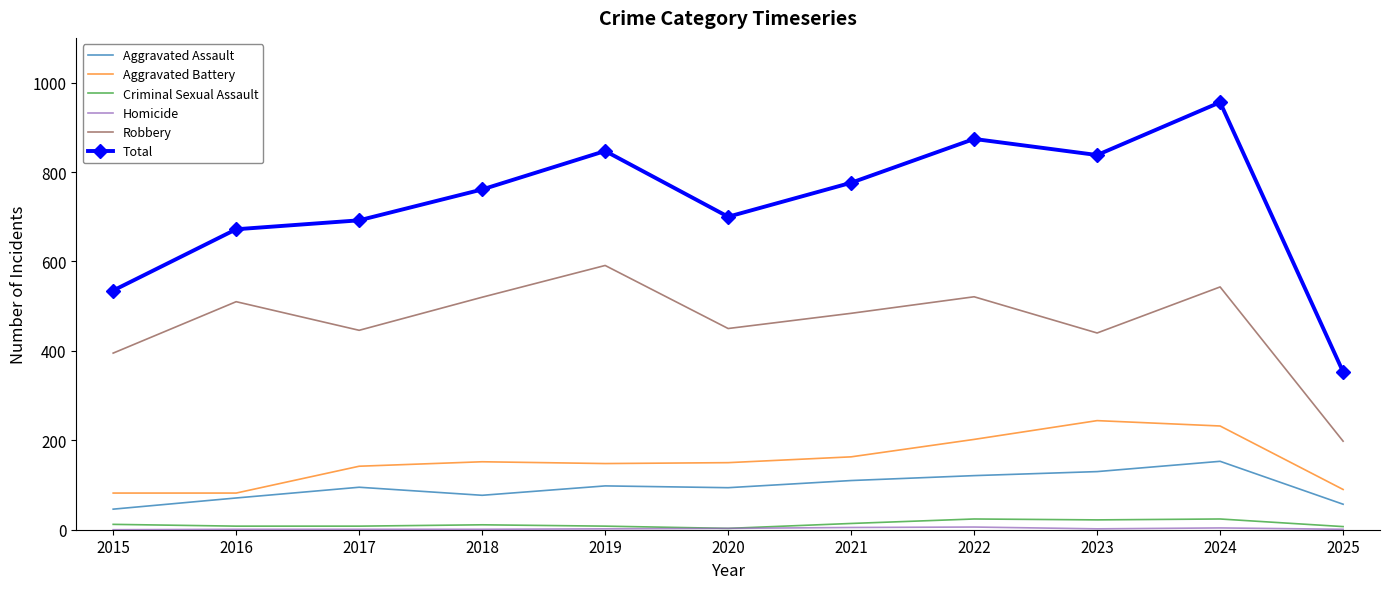

Is it true that Aggravated Assault equals 57 at 2025?

True